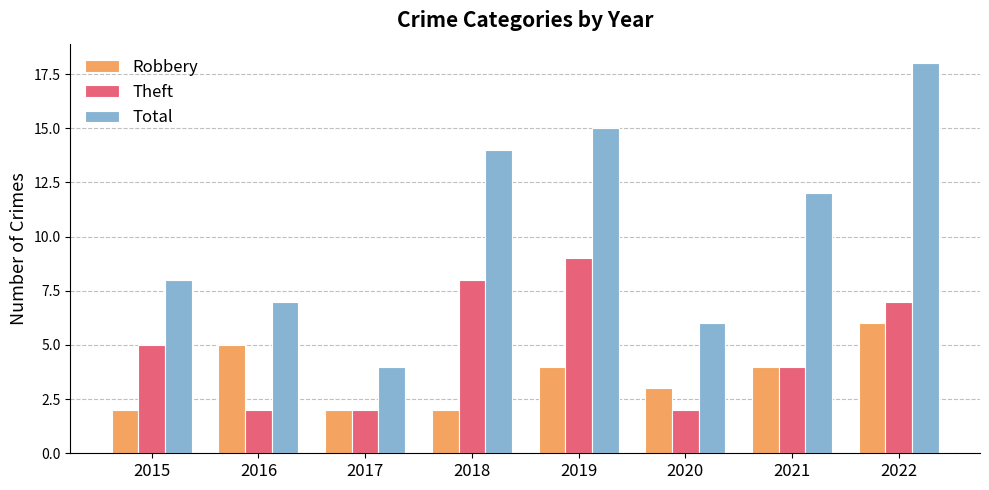

Which category has the highest value in the Theft series?

2019